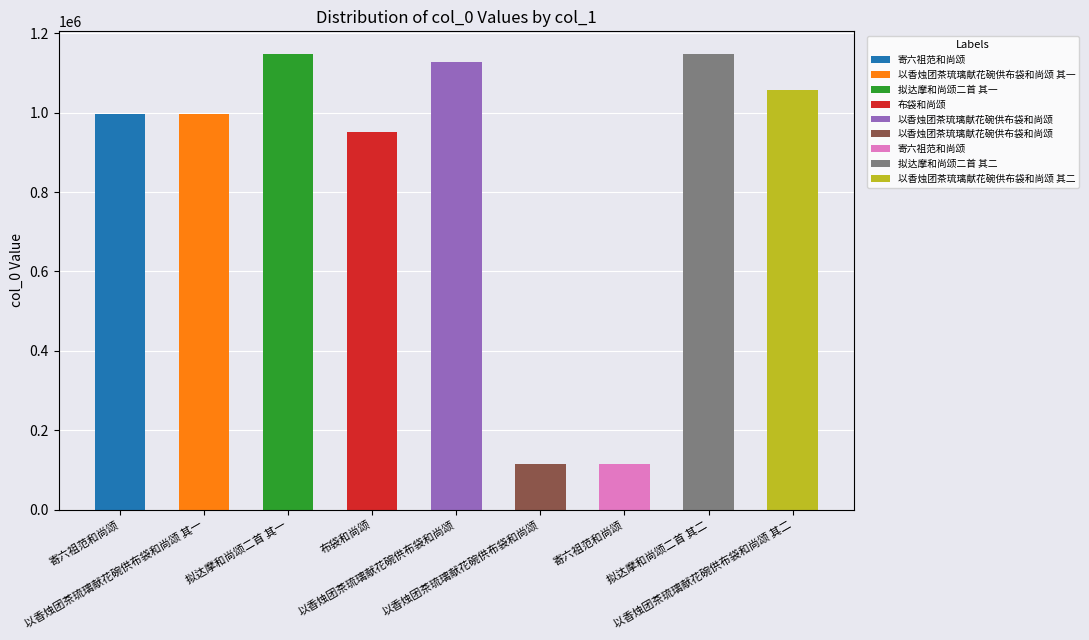

Rank the categories by value from lowest to highest.

以香烛团茶琉璃献花碗供布袋和尚颂, 寄六祖范和尚颂, 布袋和尚颂, 以香烛团茶琉璃献花碗供布袋和尚颂 其一, 寄六祖范和尚颂, 以香烛团茶琉璃献花碗供布袋和尚颂 其二, 以香烛团茶琉璃献花碗供布袋和尚颂, 拟达摩和尚颂二首 其一, 拟达摩和尚颂二首 其二